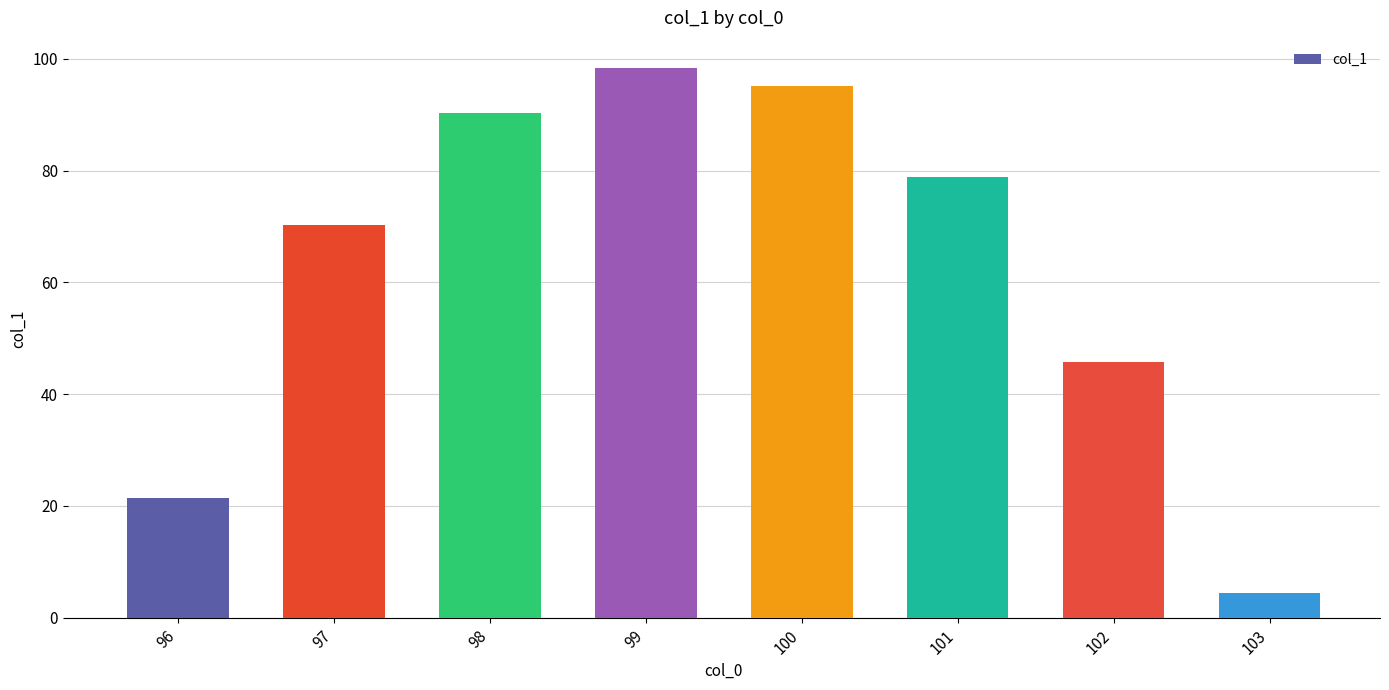

List the labels in order of value, smallest first.

103, 96, 102, 97, 101, 98, 100, 99